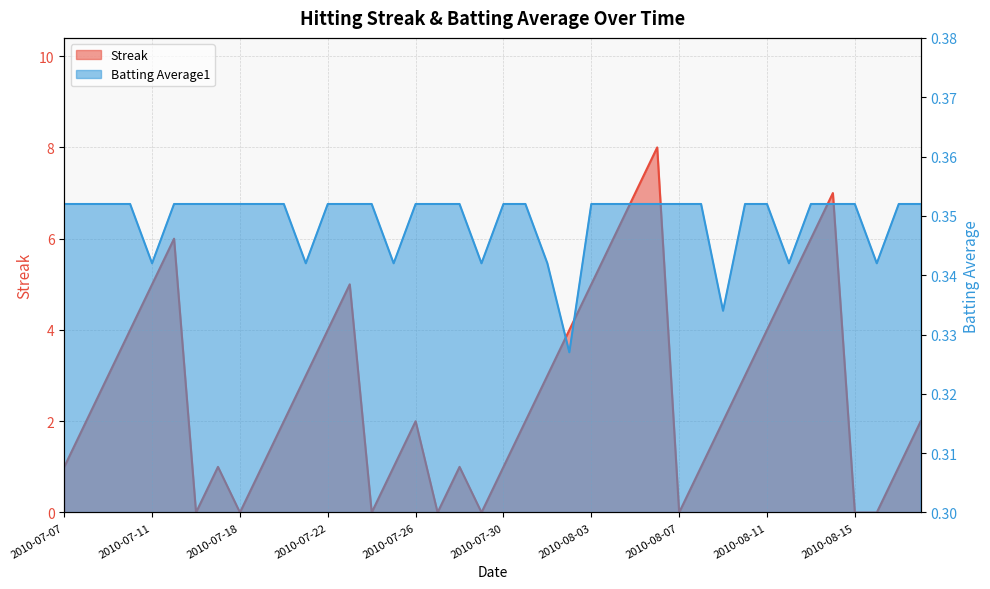

What is the sum of all Streak values?

108.0